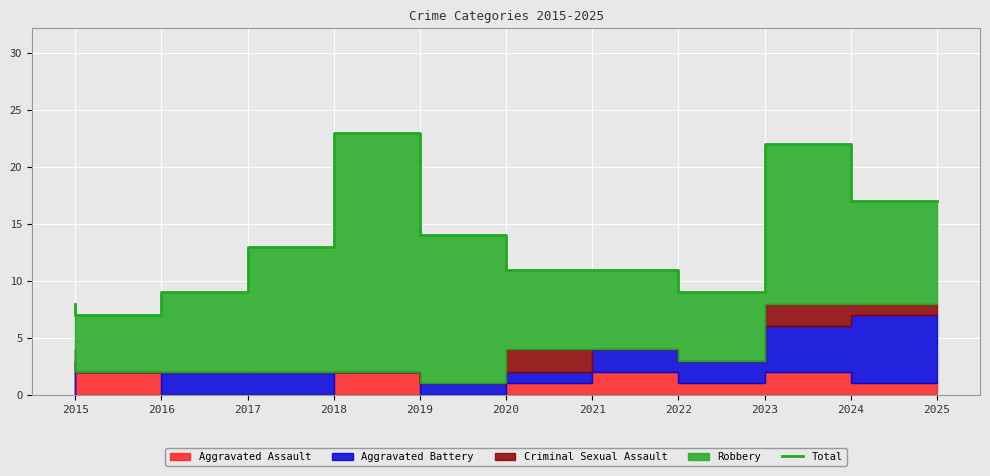

Where is the first local maximum?

2019